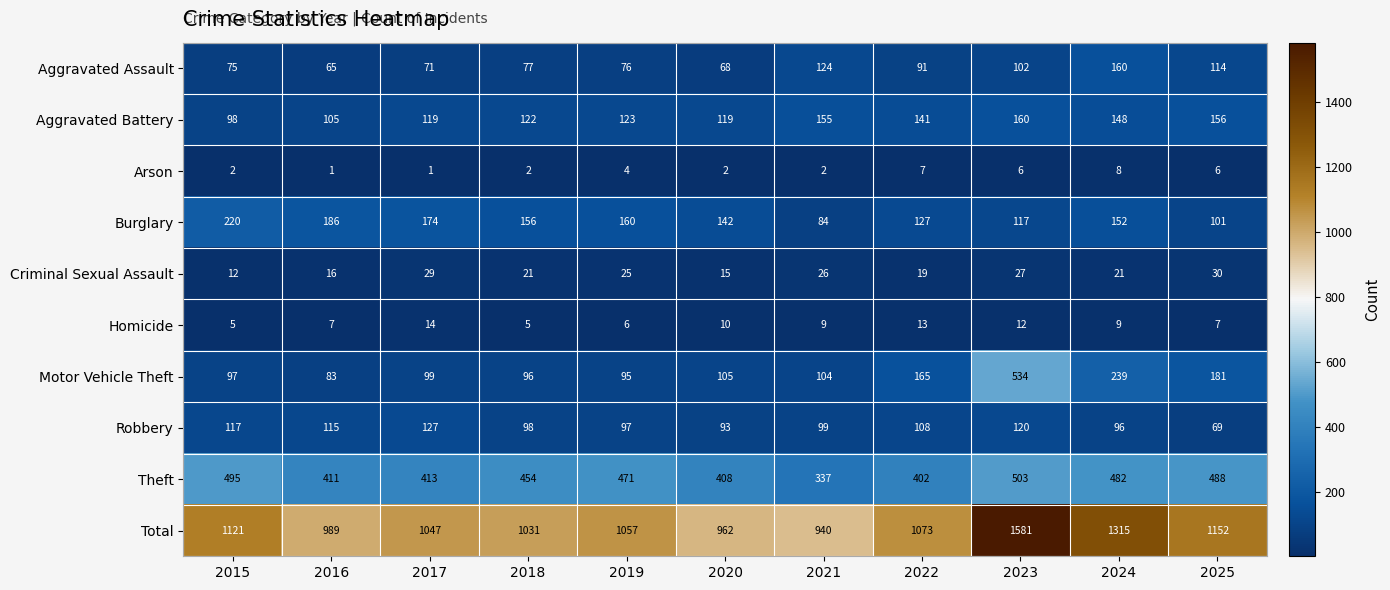

Count the number of categories in the chart.

11